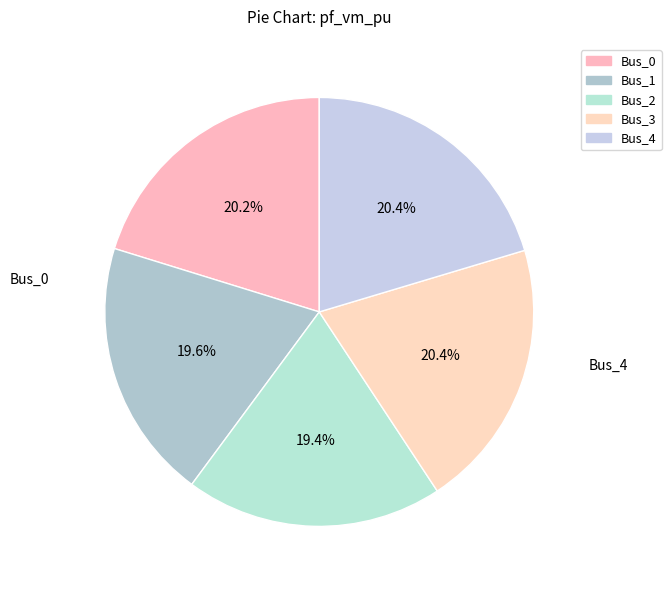

Rank the categories by value from highest to lowest.

Bus_3, Bus_4, Bus_0, Bus_1, Bus_2